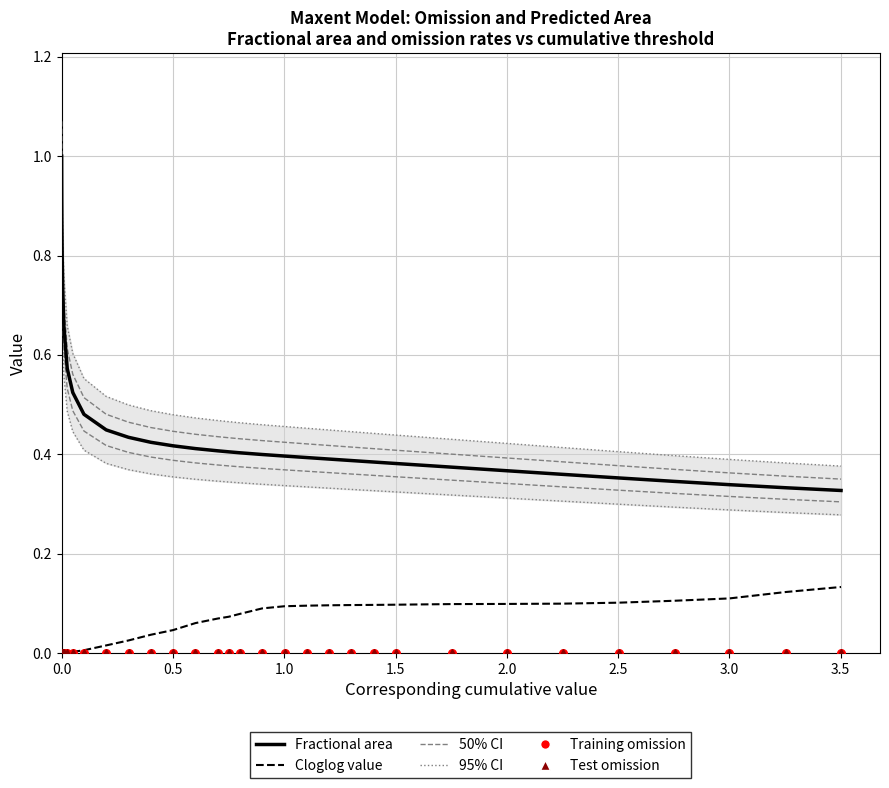

Which series contains the highest Y value?

Fractional area